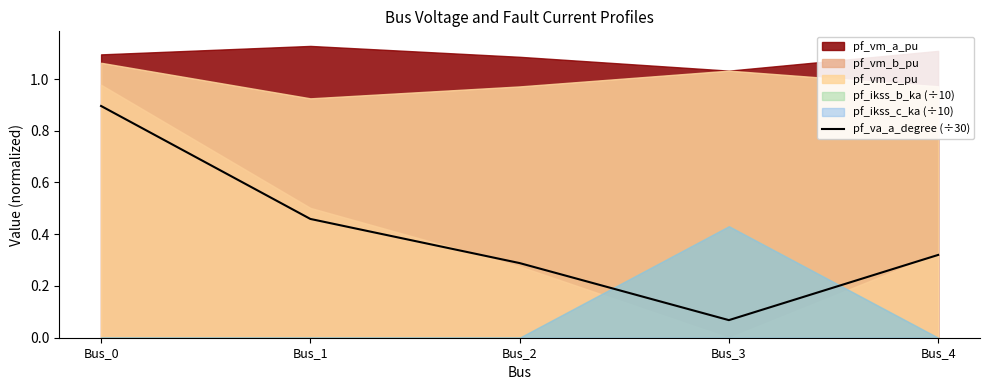

Which category has the highest value in the pf_va_a_degree (÷30) series?

Bus_0